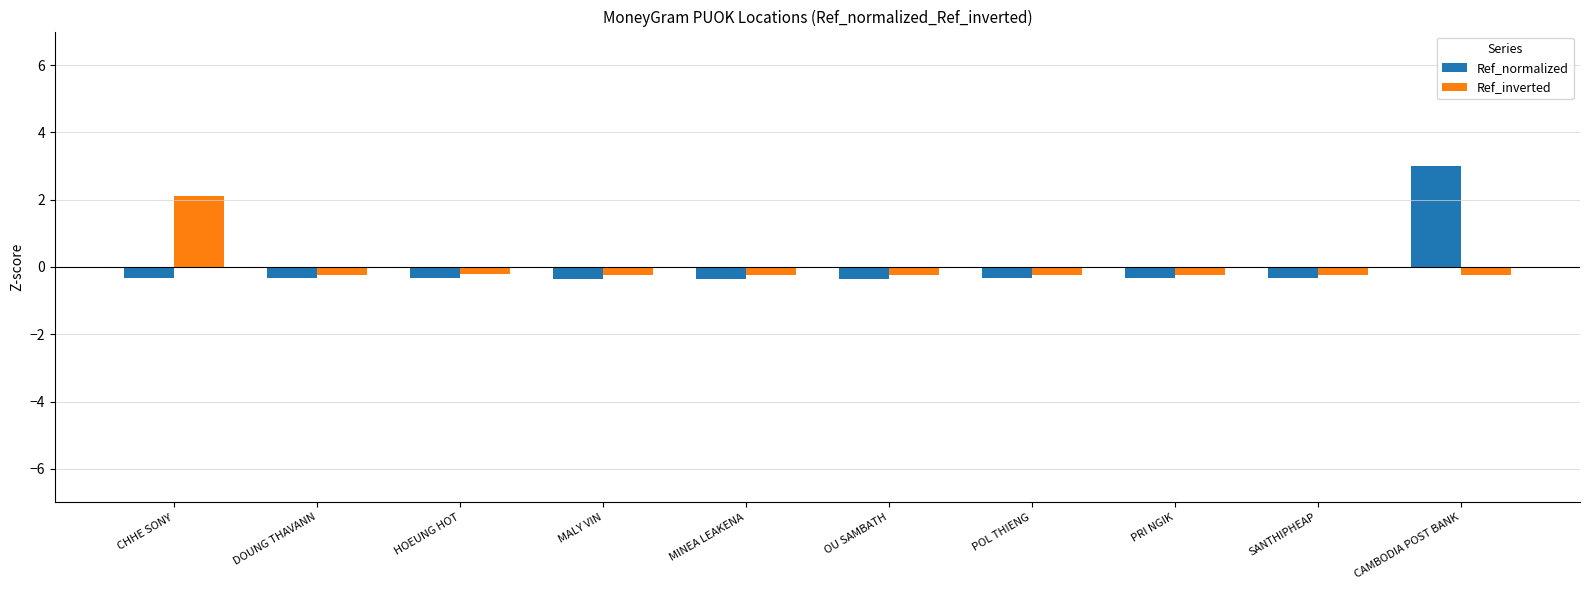

Reading right to left, what are all the values shown in this chart?

Ref_normalized: CAMBODIA POST BANK=3.0	SANTHIPHEAP=-0.3	PRI NGIK=-0.3	POL THIENG=-0.3	OU SAMBATH=-0.3	MINEA LEAKENA=-0.3	MALY VIN=-0.3	HOEUNG HOT=-0.3	DOUNG THAVANN=-0.3	CHHE SONY=-0.3
Ref_inverted: CAMBODIA POST BANK=-0.2	SANTHIPHEAP=-0.2	PRI NGIK=-0.2	POL THIENG=-0.2	OU SAMBATH=-0.2	MINEA LEAKENA=-0.2	MALY VIN=-0.2	HOEUNG HOT=-0.2	DOUNG THAVANN=-0.2	CHHE SONY=2.1